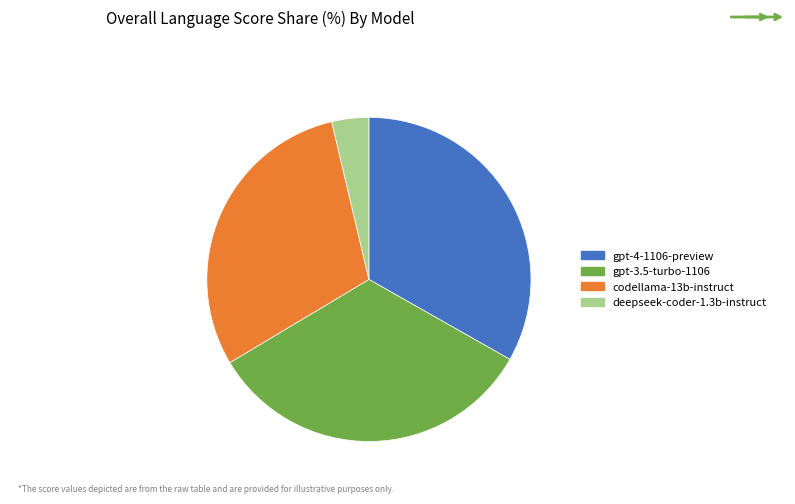

Do codellama-13b-instruct and gpt-4-1106-preview together represent more than half of the pie?

Yes